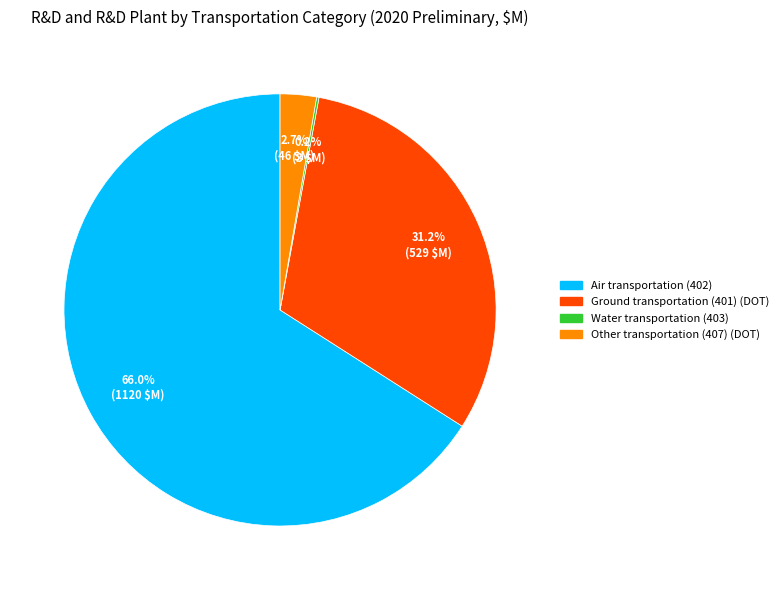

Which slice is the largest?

Air transportation (402)